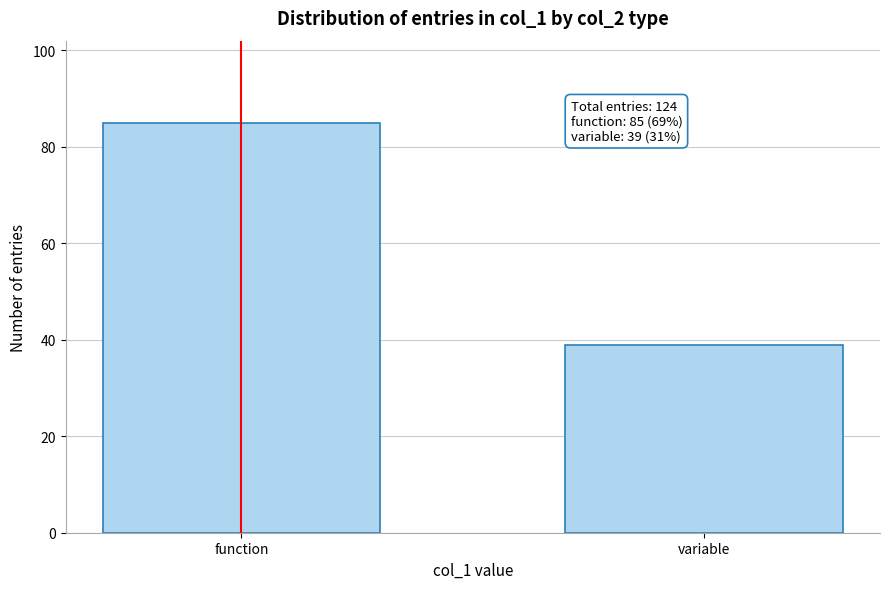

Reading left to right, extract all data points from this chart.

function=85	variable=39